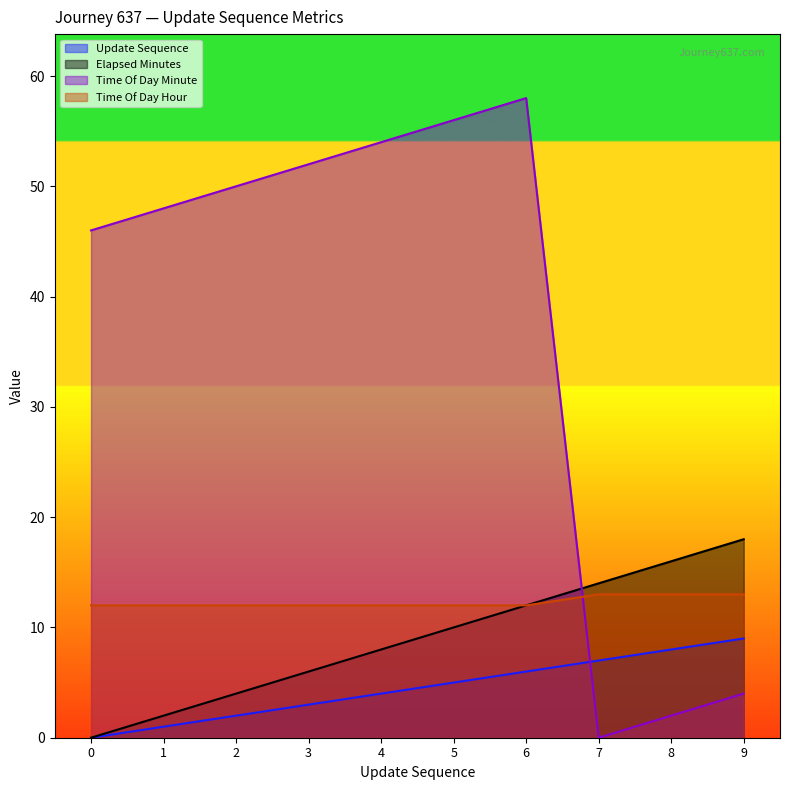

Is it true that time_of_day_hour equals 7 at 7?

False